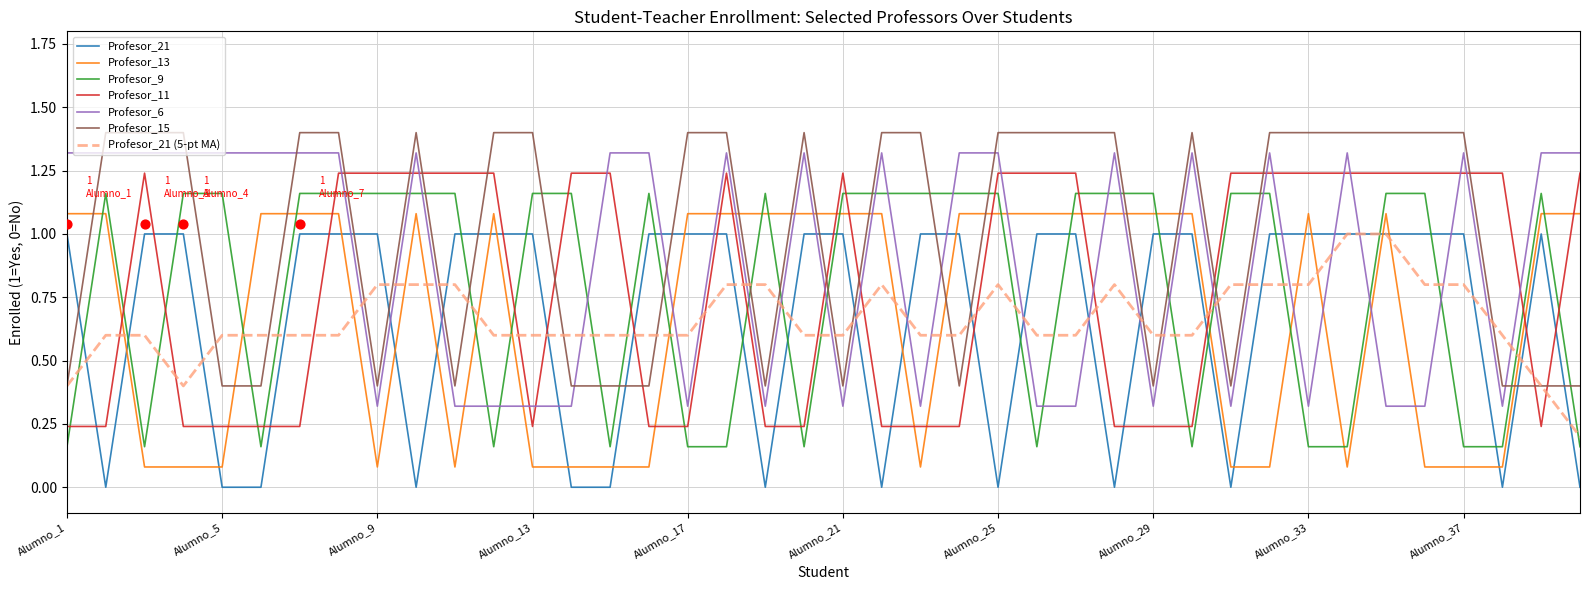

Which series has the largest total across all categories?

Profesor_15